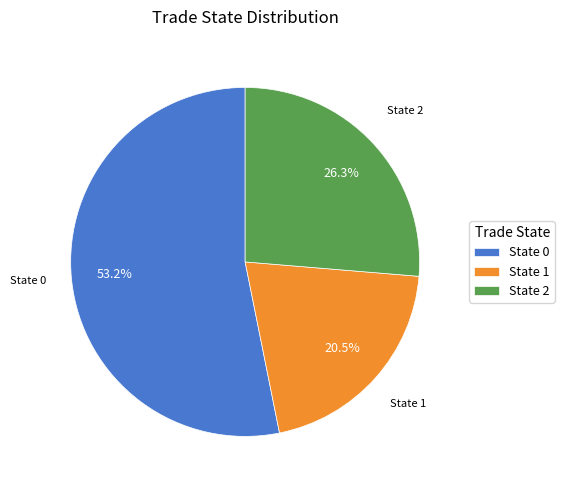

Is there a majority slice in this chart?

Yes